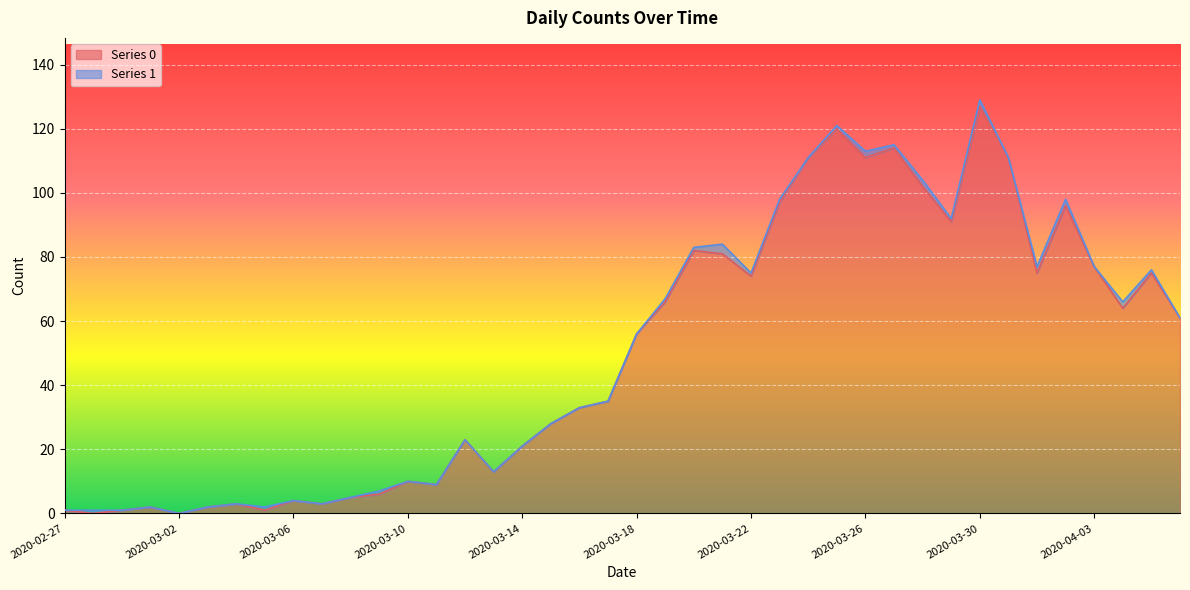

What is the label of the 35th point from the left?

2020-04-01